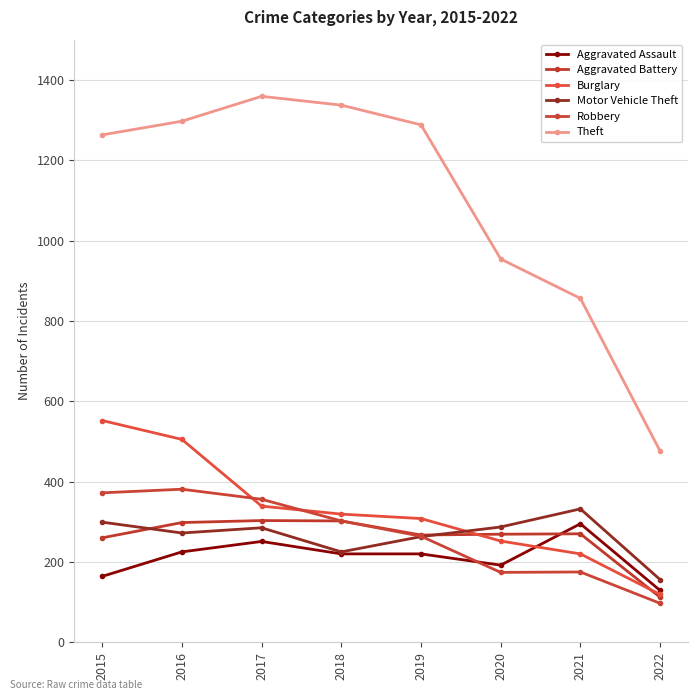

True or false: Aggravated Battery and Robbery cross at least once.

False